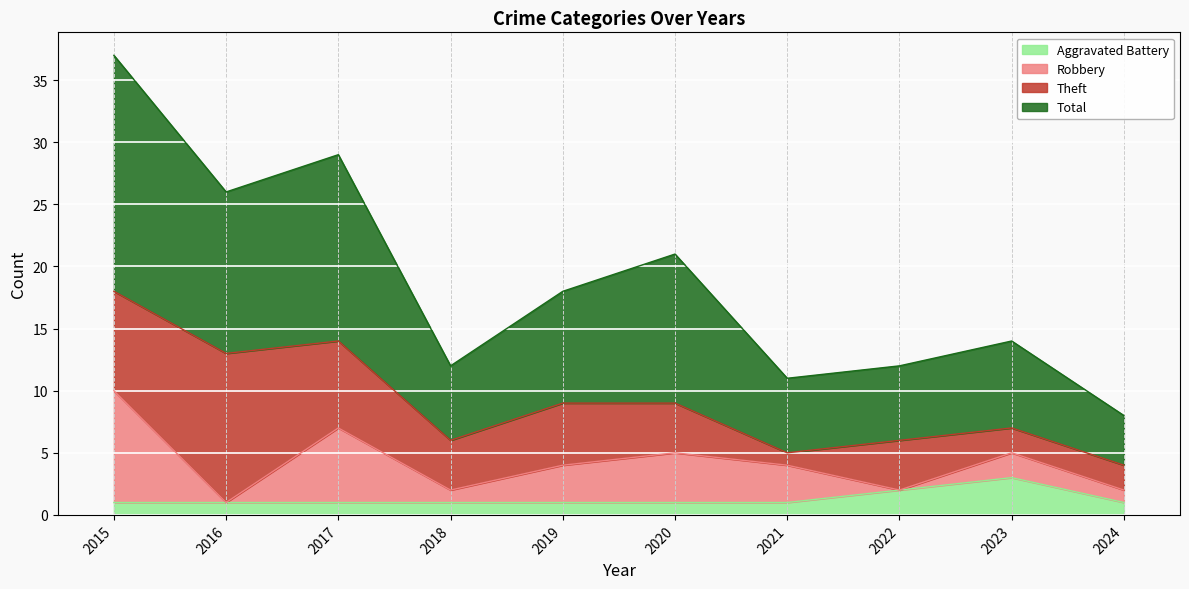

True or false: Total and Aggravated Battery intersect in this chart.

False